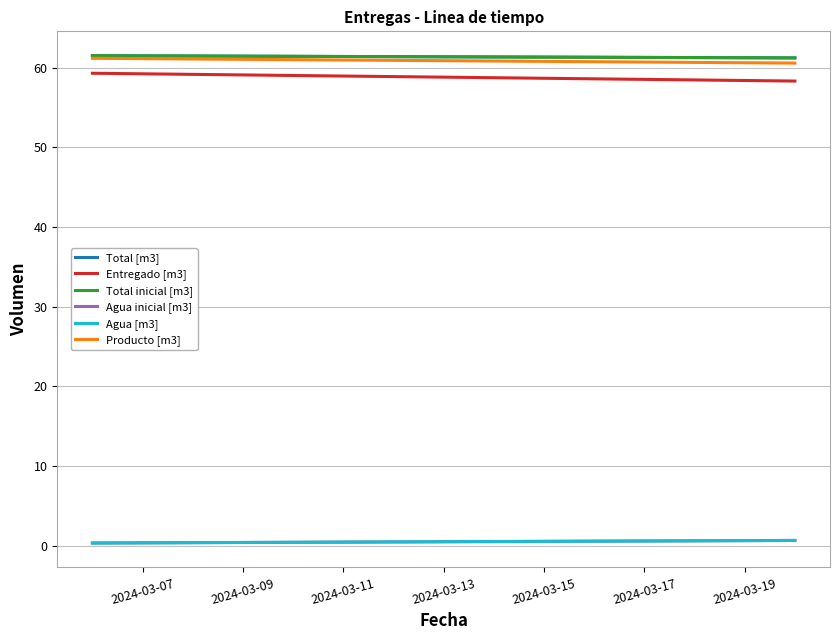

Rank the series by their maximum value, from lowest to highest.

Agua inicial [m3], Agua [m3], Entregado [m3], Producto [m3], Total [m3], Total inicial [m3]